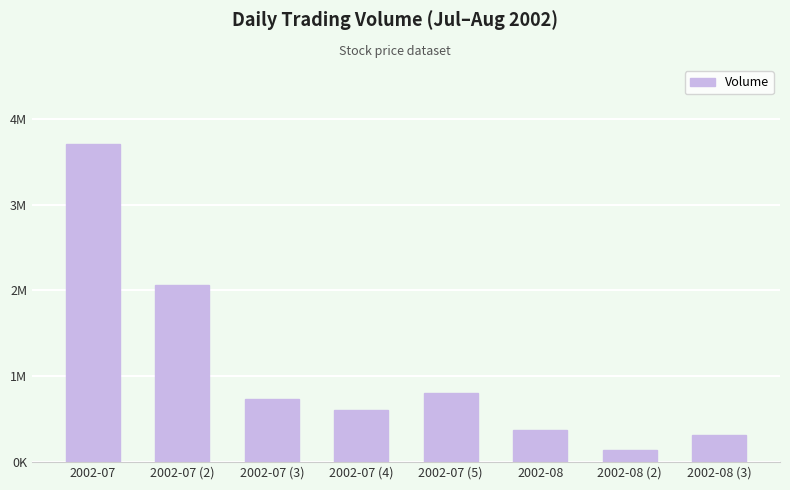

Which label corresponds to the largest value in the chart?

2002-07